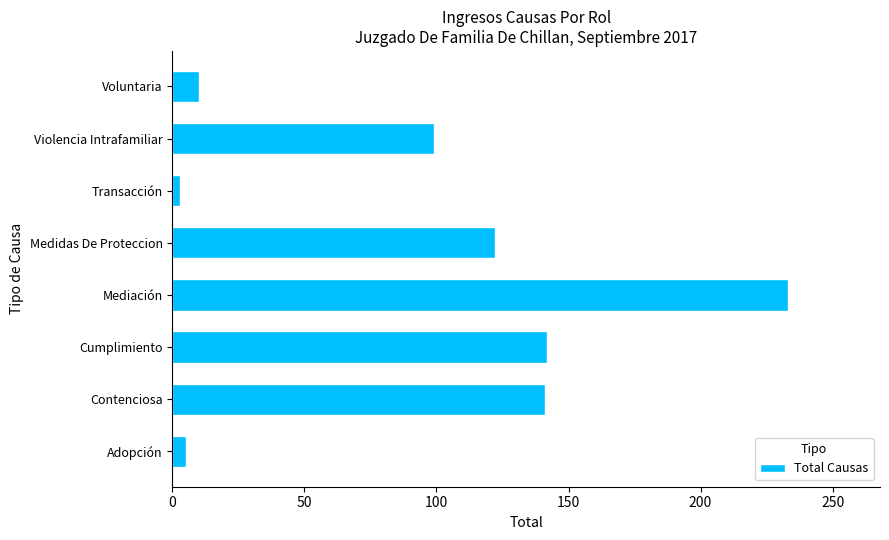

What is the difference between the second highest and second lowest values?

137